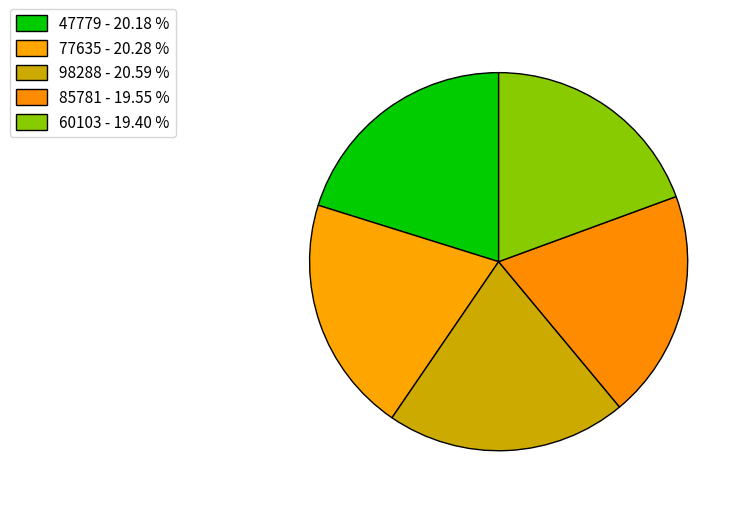

Which category has the biggest portion of the pie?

98288